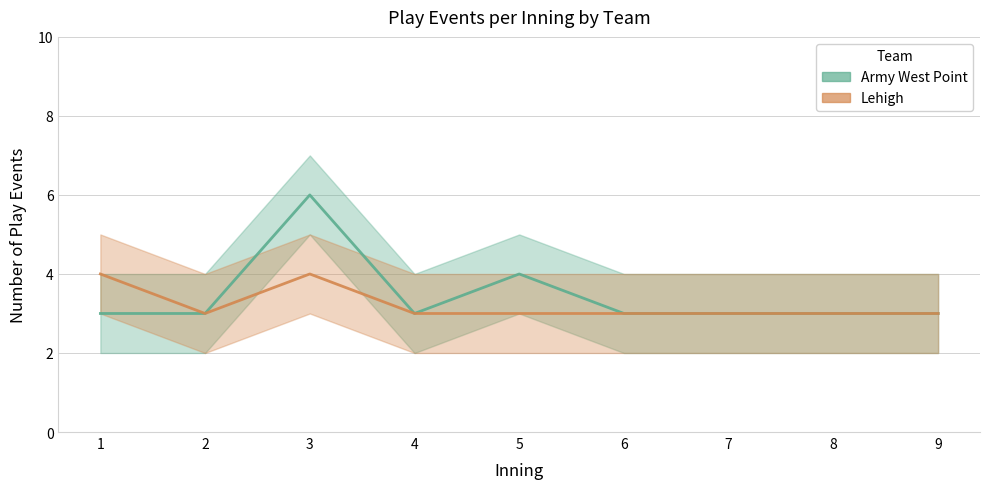

Which series changed the most between 2 and 4?

Army West Point